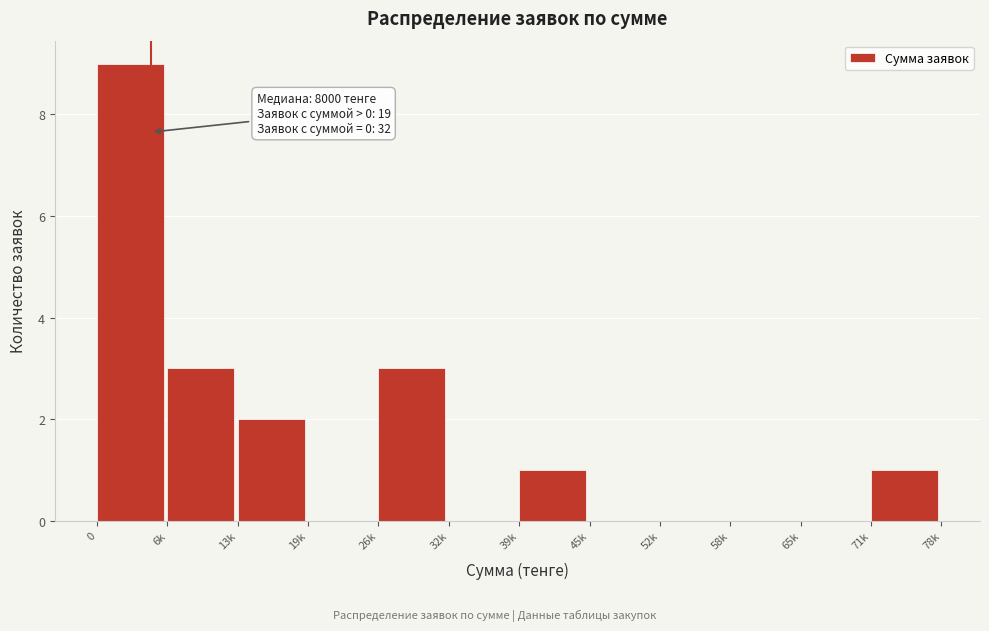

Reading left to right, list all the values displayed in this chart.

0=9	6k=3	13k=2	19k=0	26k=3	32k=0	39k=1	45k=0	52k=0	58k=0	65k=0	71k=1